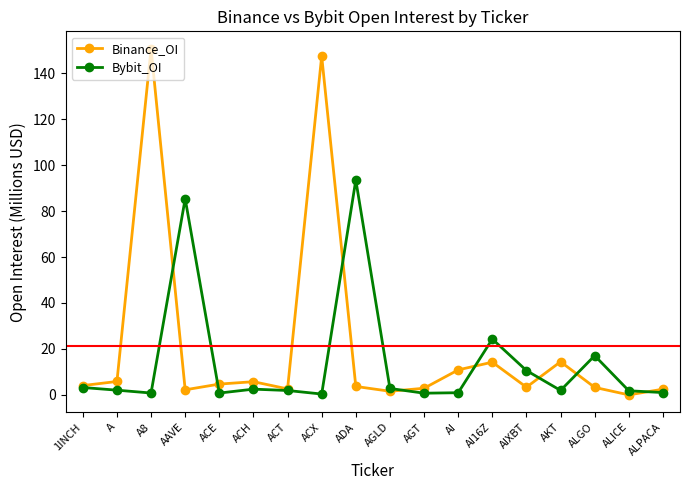

Where is the first local maximum for Binance_OI?

A8